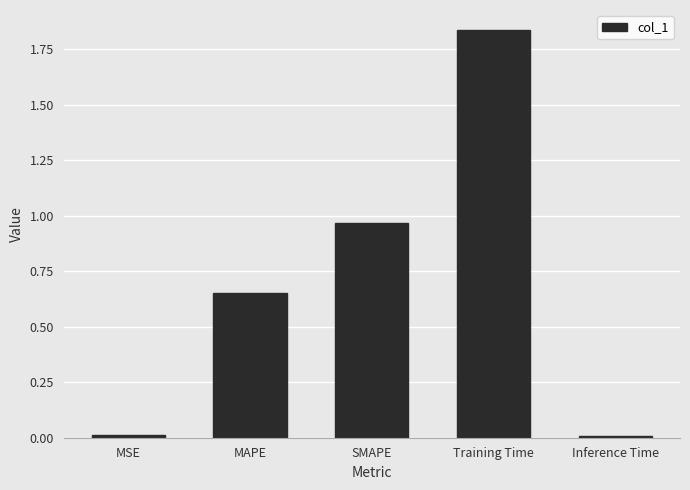

Which has a higher value, Inference Time or SMAPE?

SMAPE